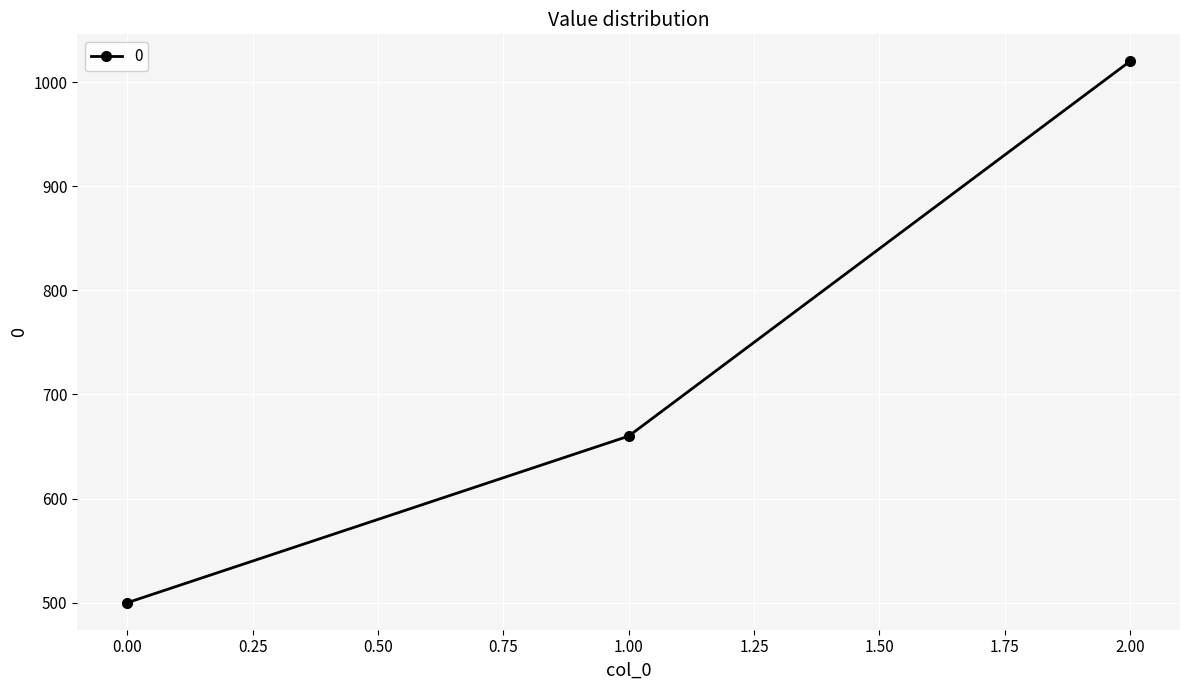

What is the difference between the maximum and second lowest values?

360